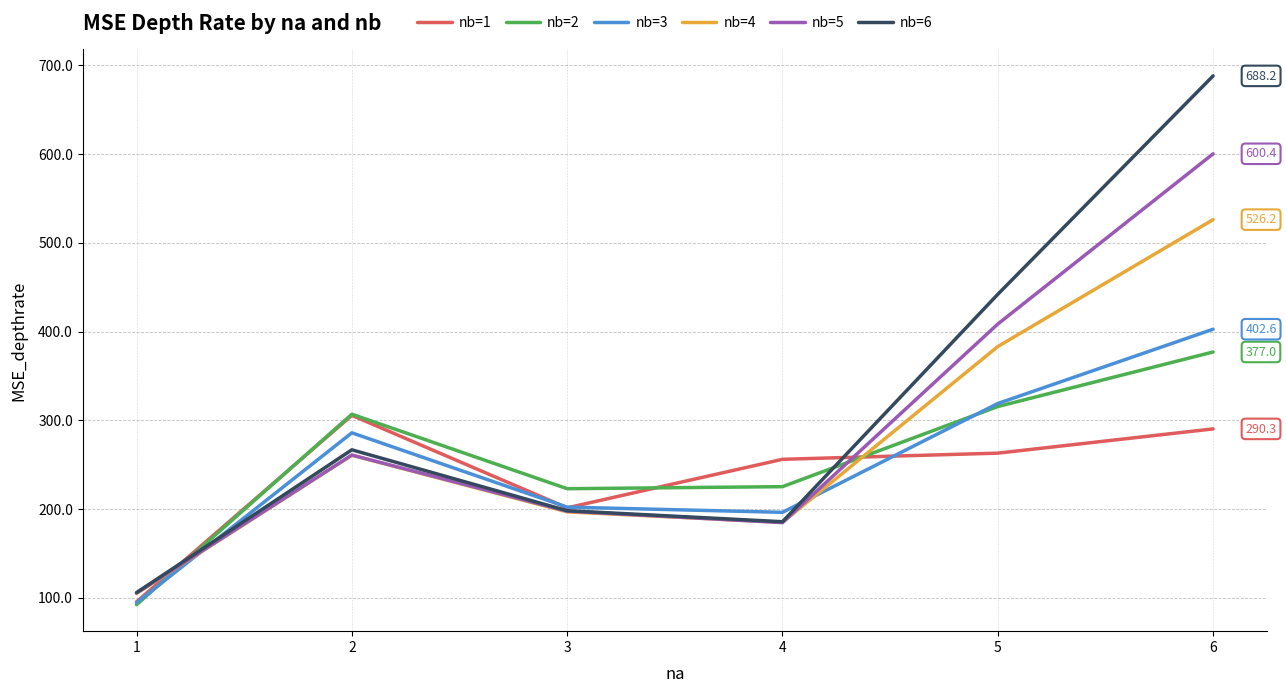

At how many categories does at least one series exceed 346?

2